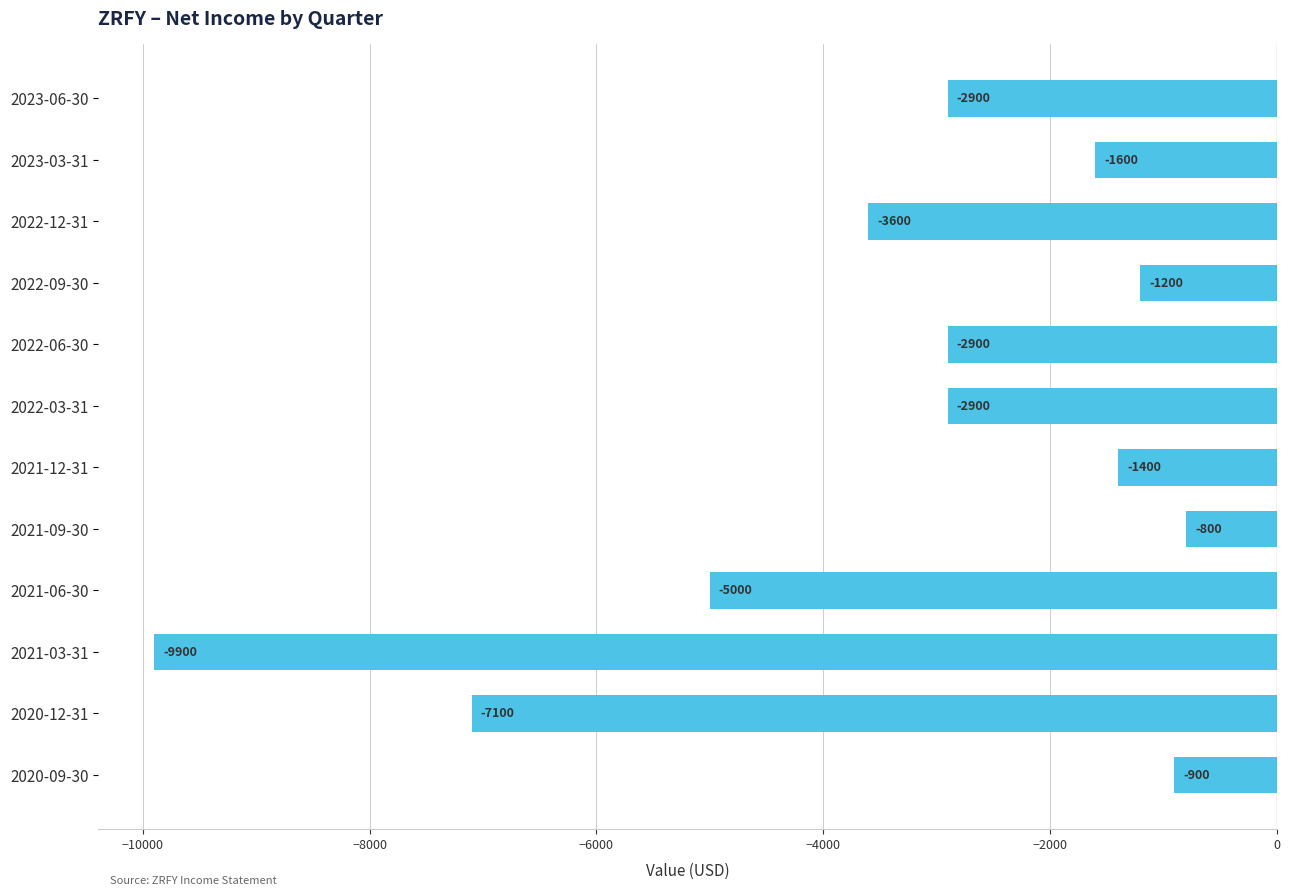

What position from the bottom is 2023-06-30?

12